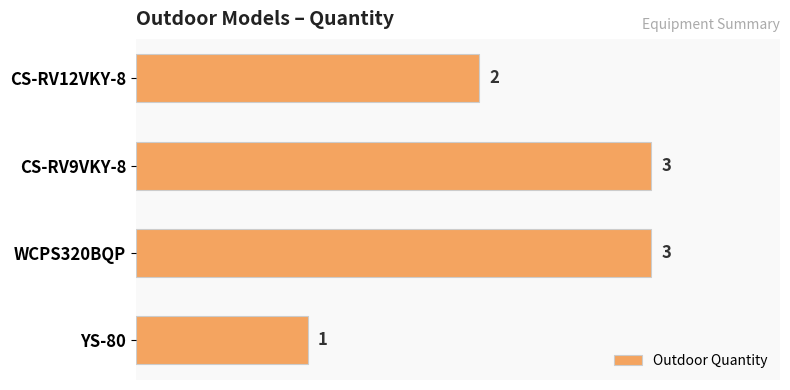

True or false: the data shows 1 at YS-80.

True